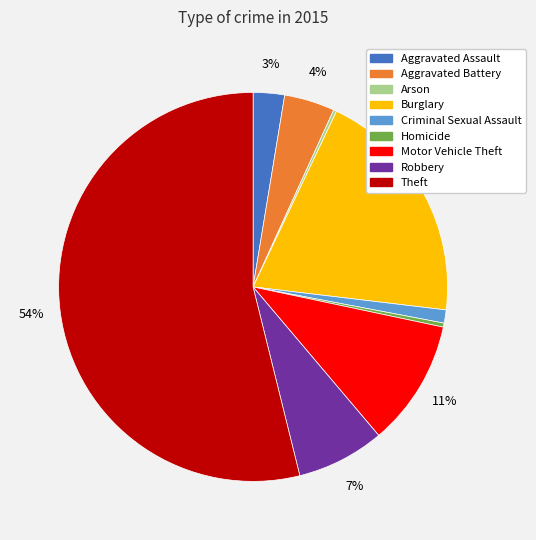

Does any single category account for the majority?

Yes